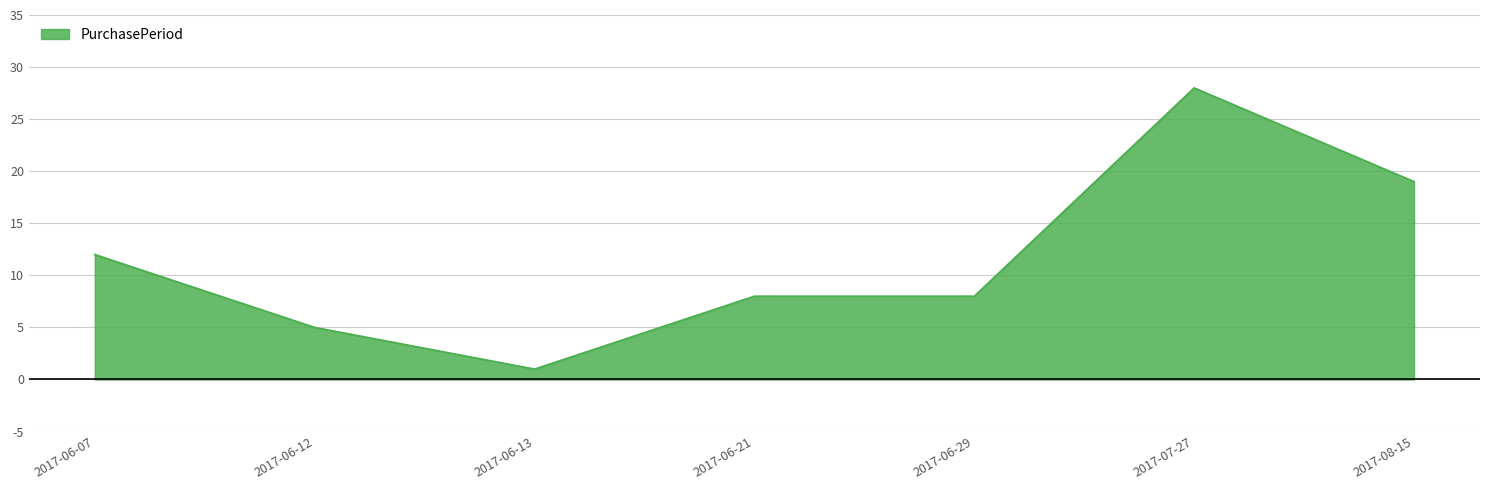

Where is the first local minimum?

2017-06-13